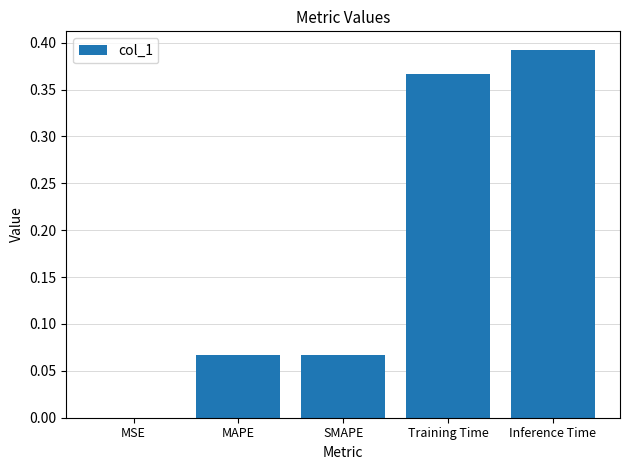

The value at Inference Time is 0.1. True or false?

False